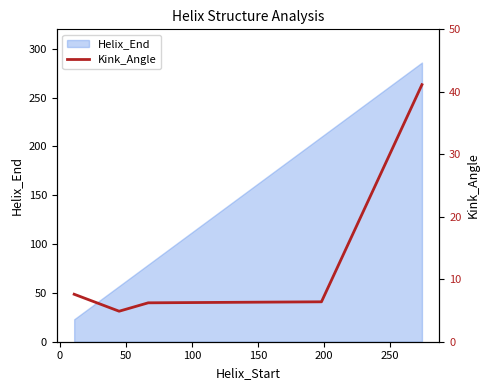

What is the highest value of the Helix_End series?

286